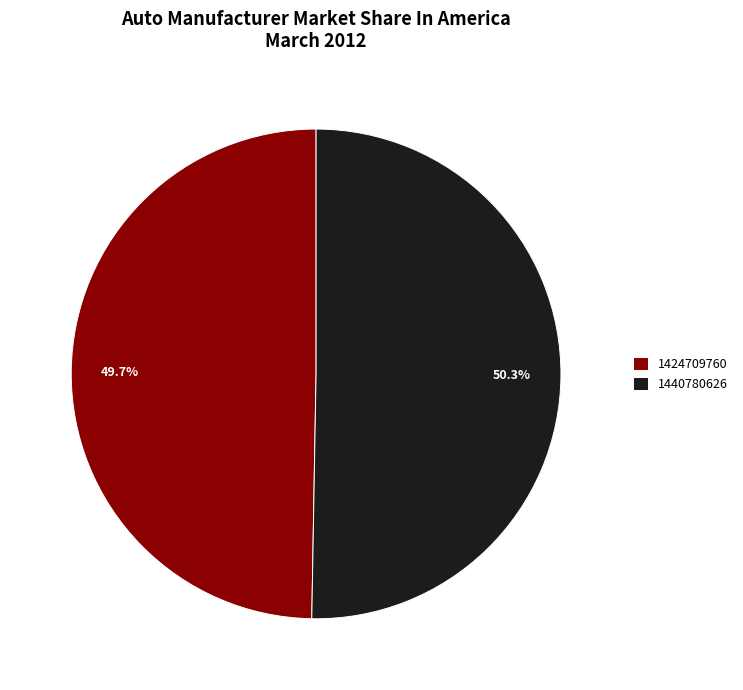

To the nearest percent, what is the combined percentage of 1440780626 and 1424709760?

100%